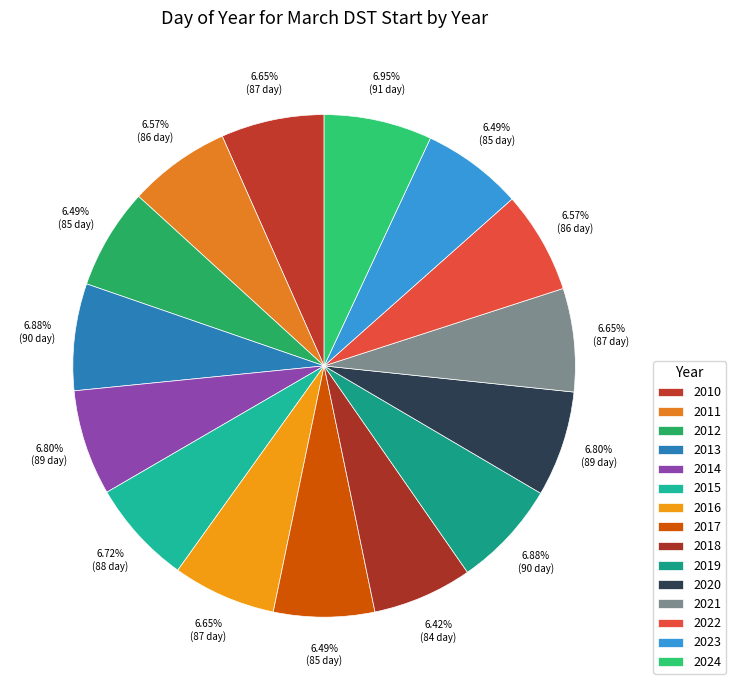

How many segments does this pie chart have?

15